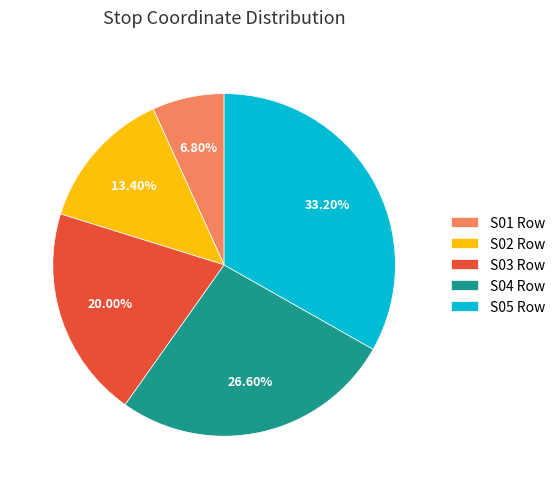

Approximately how many times larger is the value at S02 Row compared to S05 Row?

0.4